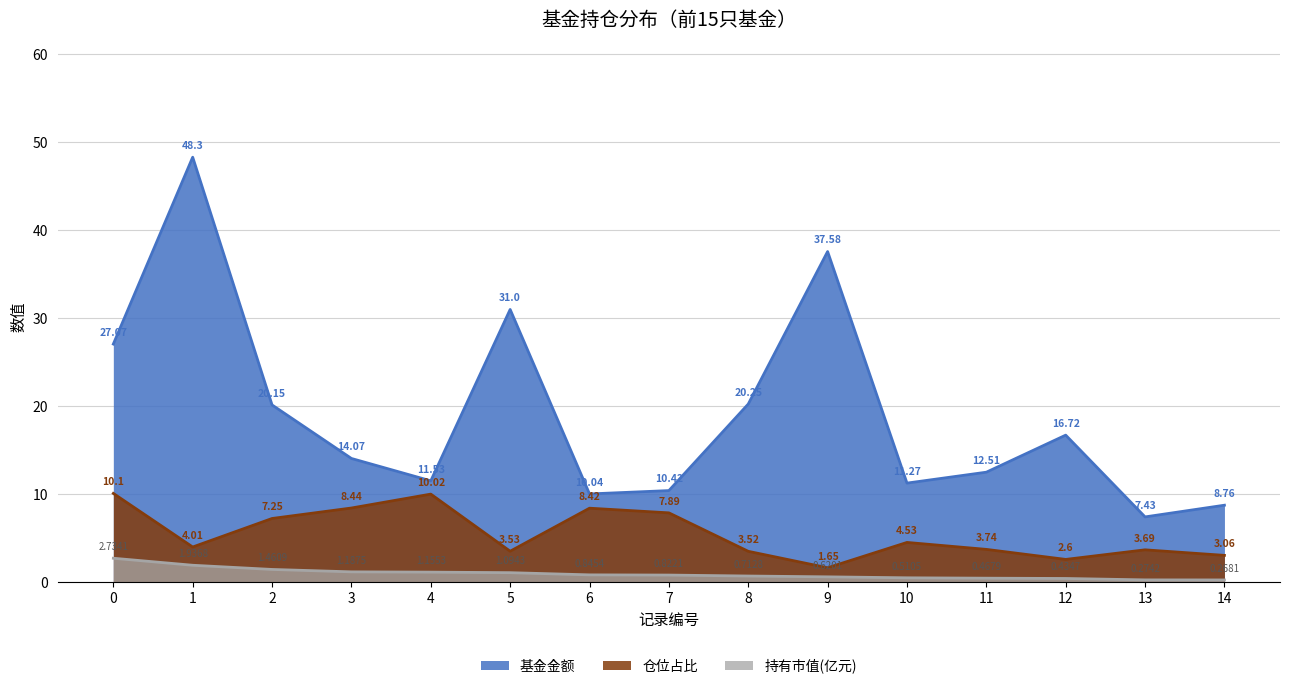

What is the value of the 仓位占比 point at the 13th from the left?

2.6